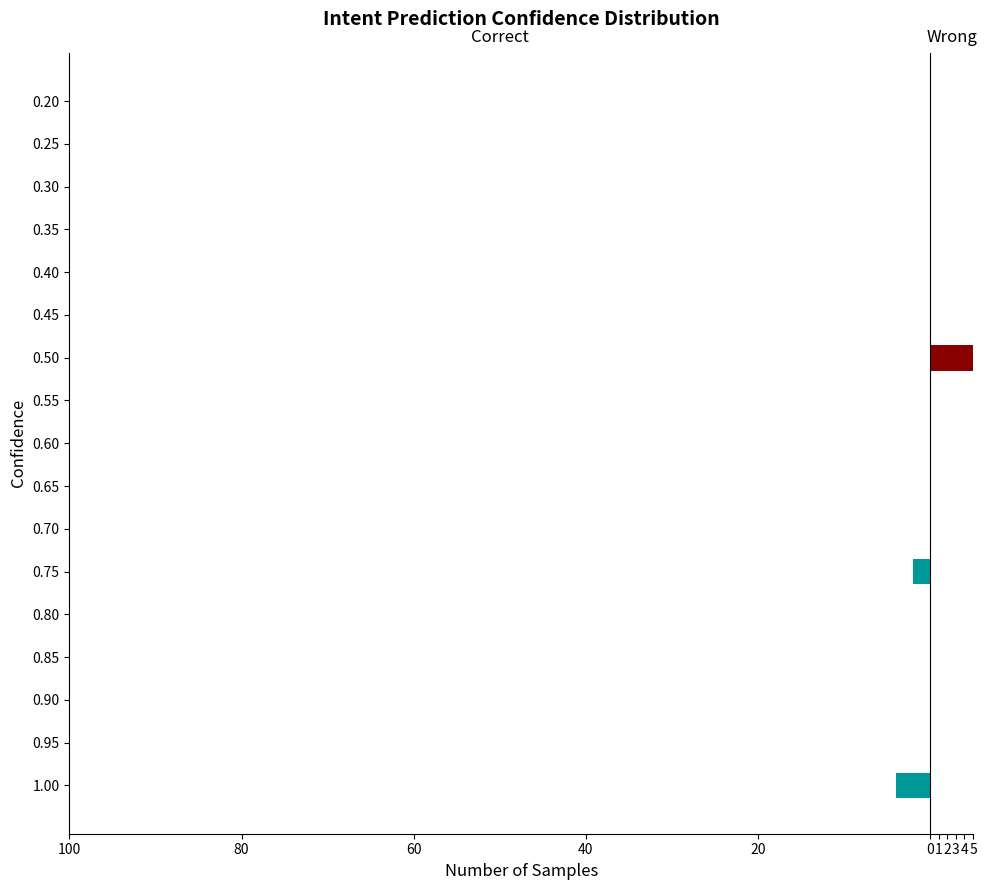

Count the number of categories in the chart.

17